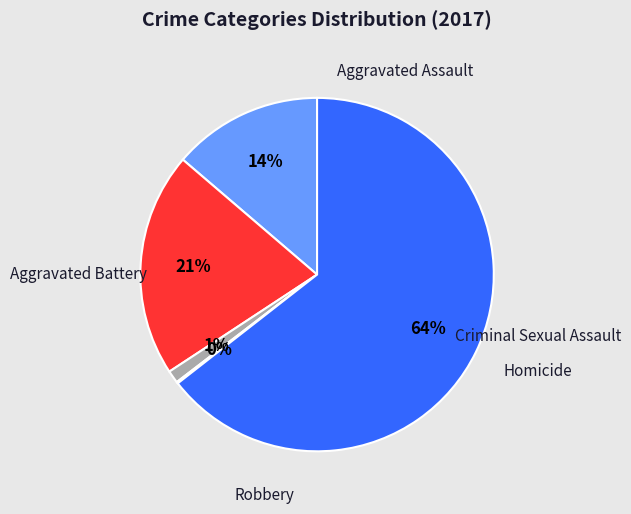

To the nearest percent, what is the average slice percentage?

20%